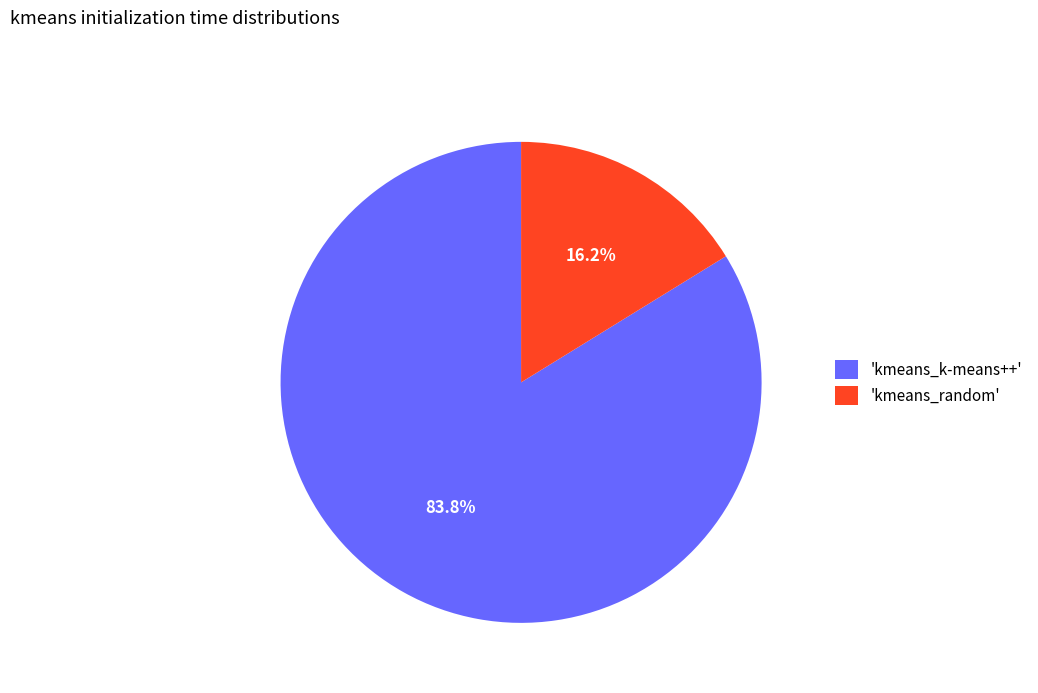

Which slice represents more than half of the pie?

'kmeans_k-means++'